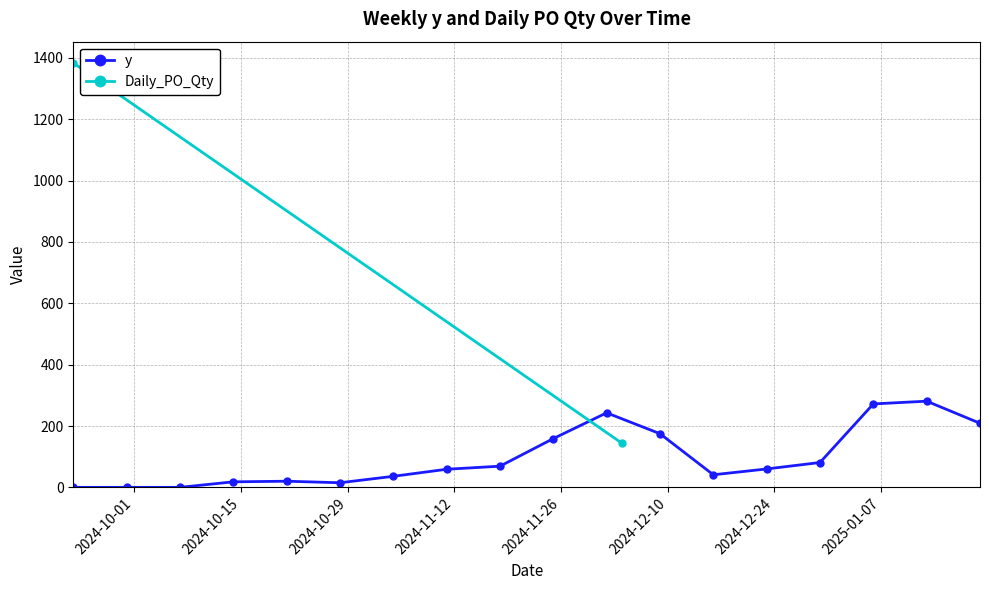

What is the highest value of the y series?

281